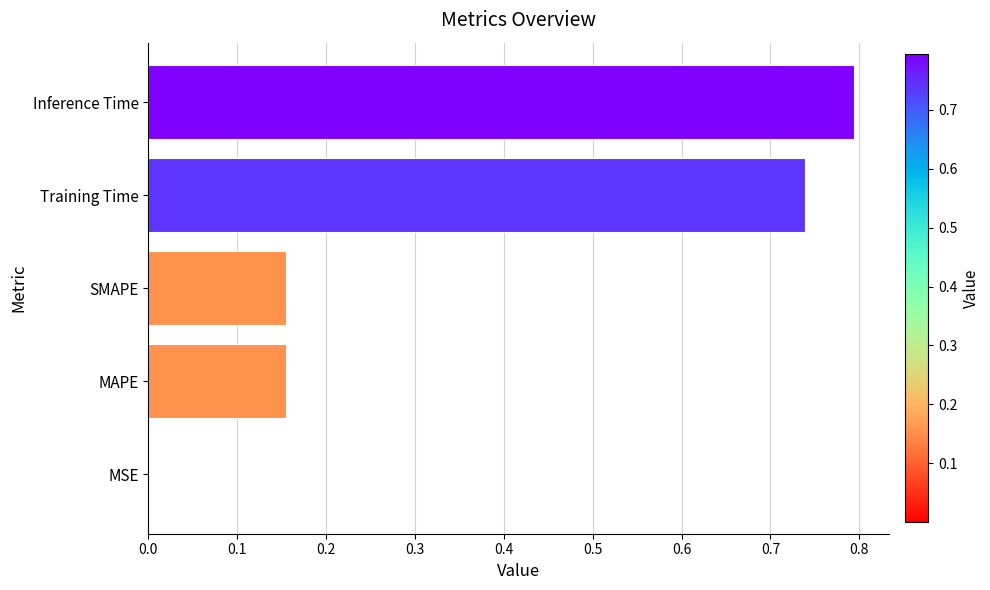

How many categories are shown in the chart?

5